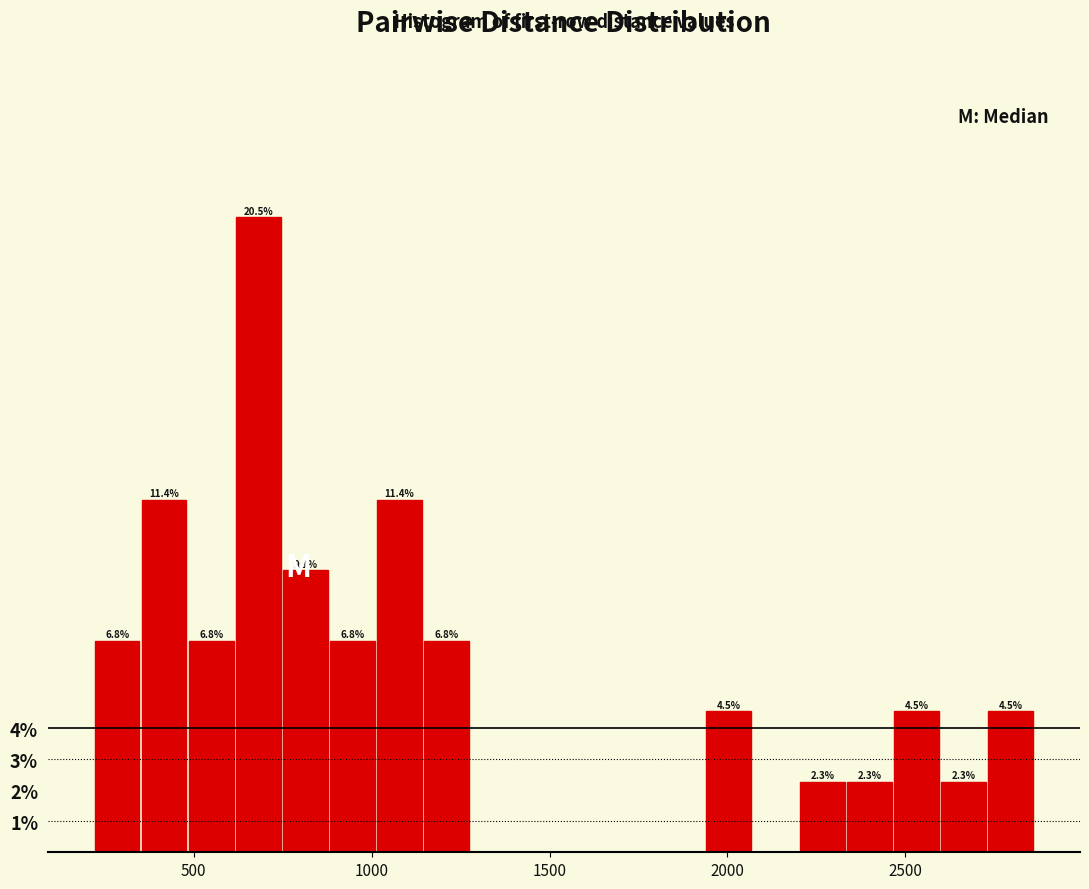

Read against the x-axis, roughly where is the centre of the tallest bar?

700